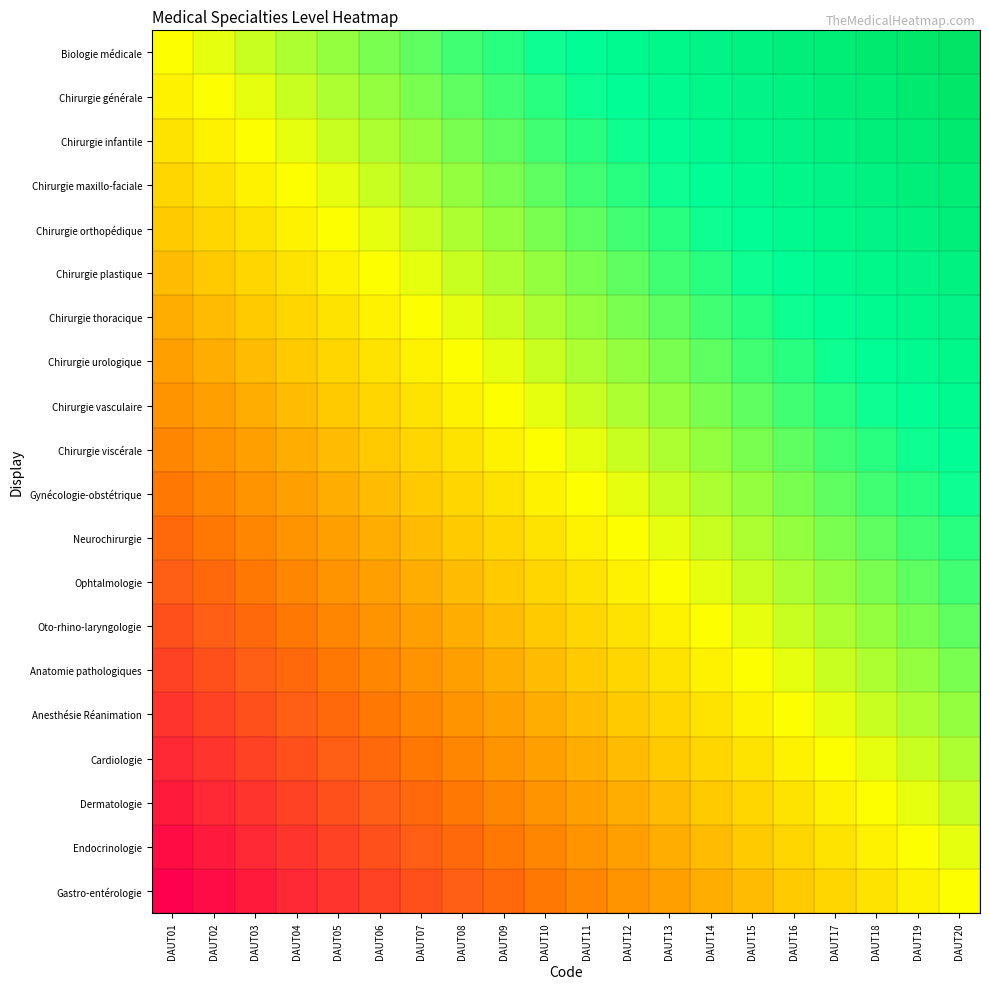

Reading left to right, extract all data points from this chart.

Biologie médicale: DAUT01=0.5	DAUT02=0.5	DAUT03=0.6	DAUT04=0.6	DAUT05=0.6	DAUT06=0.6	DAUT07=0.7	DAUT08=0.7	DAUT09=0.7	DAUT10=0.7	DAUT11=0.8	DAUT12=0.8	DAUT13=0.8	DAUT14=0.8	DAUT15=0.9	DAUT16=0.9	DAUT17=0.9	DAUT18=0.9	DAUT19=1.0	DAUT20=1.0
Chirurgie générale: DAUT01=0.5	DAUT02=0.5	DAUT03=0.5	DAUT04=0.6	DAUT05=0.6	DAUT06=0.6	DAUT07=0.6	DAUT08=0.7	DAUT09=0.7	DAUT10=0.7	DAUT11=0.7	DAUT12=0.8	DAUT13=0.8	DAUT14=0.8	DAUT15=0.8	DAUT16=0.9	DAUT17=0.9	DAUT18=0.9	DAUT19=0.9	DAUT20=1.0
Chirurgie infantile: DAUT01=0.4	DAUT02=0.5	DAUT03=0.5	DAUT04=0.5	DAUT05=0.6	DAUT06=0.6	DAUT07=0.6	DAUT08=0.6	DAUT09=0.7	DAUT10=0.7	DAUT11=0.7	DAUT12=0.7	DAUT13=0.8	DAUT14=0.8	DAUT15=0.8	DAUT16=0.8	DAUT17=0.9	DAUT18=0.9	DAUT19=0.9	DAUT20=0.9
Chirurgie maxillo-faciale: DAUT01=0.4	DAUT02=0.4	DAUT03=0.5	DAUT04=0.5	DAUT05=0.5	DAUT06=0.6	DAUT07=0.6	DAUT08=0.6	DAUT09=0.6	DAUT10=0.7	DAUT11=0.7	DAUT12=0.7	DAUT13=0.7	DAUT14=0.8	DAUT15=0.8	DAUT16=0.8	DAUT17=0.8	DAUT18=0.9	DAUT19=0.9	DAUT20=0.9
Chirurgie orthopédique: DAUT01=0.4	DAUT02=0.4	DAUT03=0.4	DAUT04=0.5	DAUT05=0.5	DAUT06=0.5	DAUT07=0.6	DAUT08=0.6	DAUT09=0.6	DAUT10=0.6	DAUT11=0.7	DAUT12=0.7	DAUT13=0.7	DAUT14=0.7	DAUT15=0.8	DAUT16=0.8	DAUT17=0.8	DAUT18=0.8	DAUT19=0.9	DAUT20=0.9
Chirurgie plastique: DAUT01=0.4	DAUT02=0.4	DAUT03=0.4	DAUT04=0.4	DAUT05=0.5	DAUT06=0.5	DAUT07=0.5	DAUT08=0.6	DAUT09=0.6	DAUT10=0.6	DAUT11=0.6	DAUT12=0.7	DAUT13=0.7	DAUT14=0.7	DAUT15=0.7	DAUT16=0.8	DAUT17=0.8	DAUT18=0.8	DAUT19=0.8	DAUT20=0.9
Chirurgie thoracique: DAUT01=0.3	DAUT02=0.4	DAUT03=0.4	DAUT04=0.4	DAUT05=0.4	DAUT06=0.5	DAUT07=0.5	DAUT08=0.5	DAUT09=0.6	DAUT10=0.6	DAUT11=0.6	DAUT12=0.6	DAUT13=0.7	DAUT14=0.7	DAUT15=0.7	DAUT16=0.7	DAUT17=0.8	DAUT18=0.8	DAUT19=0.8	DAUT20=0.8
Chirurgie urologique: DAUT01=0.3	DAUT02=0.3	DAUT03=0.4	DAUT04=0.4	DAUT05=0.4	DAUT06=0.4	DAUT07=0.5	DAUT08=0.5	DAUT09=0.5	DAUT10=0.6	DAUT11=0.6	DAUT12=0.6	DAUT13=0.6	DAUT14=0.7	DAUT15=0.7	DAUT16=0.7	DAUT17=0.7	DAUT18=0.8	DAUT19=0.8	DAUT20=0.8
Chirurgie vasculaire: DAUT01=0.3	DAUT02=0.3	DAUT03=0.3	DAUT04=0.4	DAUT05=0.4	DAUT06=0.4	DAUT07=0.4	DAUT08=0.5	DAUT09=0.5	DAUT10=0.5	DAUT11=0.6	DAUT12=0.6	DAUT13=0.6	DAUT14=0.6	DAUT15=0.7	DAUT16=0.7	DAUT17=0.7	DAUT18=0.7	DAUT19=0.8	DAUT20=0.8
Chirurgie viscérale: DAUT01=0.3	DAUT02=0.3	DAUT03=0.3	DAUT04=0.3	DAUT05=0.4	DAUT06=0.4	DAUT07=0.4	DAUT08=0.4	DAUT09=0.5	DAUT10=0.5	DAUT11=0.5	DAUT12=0.6	DAUT13=0.6	DAUT14=0.6	DAUT15=0.6	DAUT16=0.7	DAUT17=0.7	DAUT18=0.7	DAUT19=0.7	DAUT20=0.8
Gynécologie-obstétrique: DAUT01=0.2	DAUT02=0.3	DAUT03=0.3	DAUT04=0.3	DAUT05=0.3	DAUT06=0.4	DAUT07=0.4	DAUT08=0.4	DAUT09=0.4	DAUT10=0.5	DAUT11=0.5	DAUT12=0.5	DAUT13=0.6	DAUT14=0.6	DAUT15=0.6	DAUT16=0.6	DAUT17=0.7	DAUT18=0.7	DAUT19=0.7	DAUT20=0.7
Neurochirurgie: DAUT01=0.2	DAUT02=0.2	DAUT03=0.3	DAUT04=0.3	DAUT05=0.3	DAUT06=0.3	DAUT07=0.4	DAUT08=0.4	DAUT09=0.4	DAUT10=0.4	DAUT11=0.5	DAUT12=0.5	DAUT13=0.5	DAUT14=0.6	DAUT15=0.6	DAUT16=0.6	DAUT17=0.6	DAUT18=0.7	DAUT19=0.7	DAUT20=0.7
Ophtalmologie: DAUT01=0.2	DAUT02=0.2	DAUT03=0.2	DAUT04=0.3	DAUT05=0.3	DAUT06=0.3	DAUT07=0.3	DAUT08=0.4	DAUT09=0.4	DAUT10=0.4	DAUT11=0.4	DAUT12=0.5	DAUT13=0.5	DAUT14=0.5	DAUT15=0.6	DAUT16=0.6	DAUT17=0.6	DAUT18=0.6	DAUT19=0.7	DAUT20=0.7
Oto-rhino-laryngologie: DAUT01=0.2	DAUT02=0.2	DAUT03=0.2	DAUT04=0.2	DAUT05=0.3	DAUT06=0.3	DAUT07=0.3	DAUT08=0.3	DAUT09=0.4	DAUT10=0.4	DAUT11=0.4	DAUT12=0.4	DAUT13=0.5	DAUT14=0.5	DAUT15=0.5	DAUT16=0.6	DAUT17=0.6	DAUT18=0.6	DAUT19=0.6	DAUT20=0.7
Anatomie pathologiques: DAUT01=0.1	DAUT02=0.2	DAUT03=0.2	DAUT04=0.2	DAUT05=0.2	DAUT06=0.3	DAUT07=0.3	DAUT08=0.3	DAUT09=0.3	DAUT10=0.4	DAUT11=0.4	DAUT12=0.4	DAUT13=0.4	DAUT14=0.5	DAUT15=0.5	DAUT16=0.5	DAUT17=0.6	DAUT18=0.6	DAUT19=0.6	DAUT20=0.6
Anesthésie Réanimation: DAUT01=0.1	DAUT02=0.1	DAUT03=0.2	DAUT04=0.2	DAUT05=0.2	DAUT06=0.2	DAUT07=0.3	DAUT08=0.3	DAUT09=0.3	DAUT10=0.3	DAUT11=0.4	DAUT12=0.4	DAUT13=0.4	DAUT14=0.4	DAUT15=0.5	DAUT16=0.5	DAUT17=0.5	DAUT18=0.6	DAUT19=0.6	DAUT20=0.6
Cardiologie: DAUT01=0.1	DAUT02=0.1	DAUT03=0.1	DAUT04=0.2	DAUT05=0.2	DAUT06=0.2	DAUT07=0.2	DAUT08=0.3	DAUT09=0.3	DAUT10=0.3	DAUT11=0.3	DAUT12=0.4	DAUT13=0.4	DAUT14=0.4	DAUT15=0.4	DAUT16=0.5	DAUT17=0.5	DAUT18=0.5	DAUT19=0.6	DAUT20=0.6
Dermatologie: DAUT01=0.1	DAUT02=0.1	DAUT03=0.1	DAUT04=0.1	DAUT05=0.2	DAUT06=0.2	DAUT07=0.2	DAUT08=0.2	DAUT09=0.3	DAUT10=0.3	DAUT11=0.3	DAUT12=0.3	DAUT13=0.4	DAUT14=0.4	DAUT15=0.4	DAUT16=0.4	DAUT17=0.5	DAUT18=0.5	DAUT19=0.5	DAUT20=0.6
Endocrinologie: DAUT01=0.0	DAUT02=0.1	DAUT03=0.1	DAUT04=0.1	DAUT05=0.1	DAUT06=0.2	DAUT07=0.2	DAUT08=0.2	DAUT09=0.2	DAUT10=0.3	DAUT11=0.3	DAUT12=0.3	DAUT13=0.3	DAUT14=0.4	DAUT15=0.4	DAUT16=0.4	DAUT17=0.4	DAUT18=0.5	DAUT19=0.5	DAUT20=0.5
Gastro-entérologie: DAUT01=0.0	DAUT02=0.0	DAUT03=0.1	DAUT04=0.1	DAUT05=0.1	DAUT06=0.1	DAUT07=0.2	DAUT08=0.2	DAUT09=0.2	DAUT10=0.2	DAUT11=0.3	DAUT12=0.3	DAUT13=0.3	DAUT14=0.3	DAUT15=0.4	DAUT16=0.4	DAUT17=0.4	DAUT18=0.4	DAUT19=0.5	DAUT20=0.5